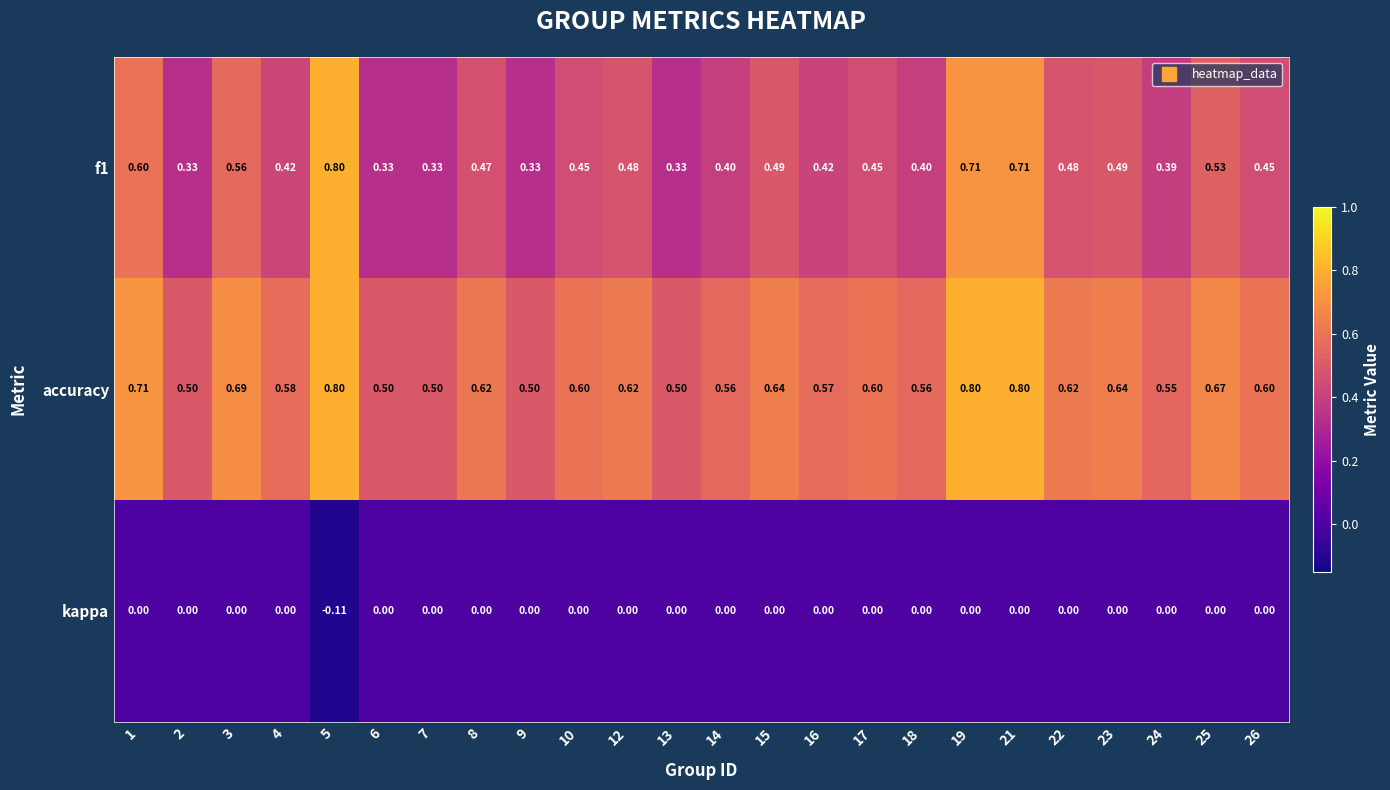

Rank the series by their average value, from highest to lowest.

accuracy, f1, kappa